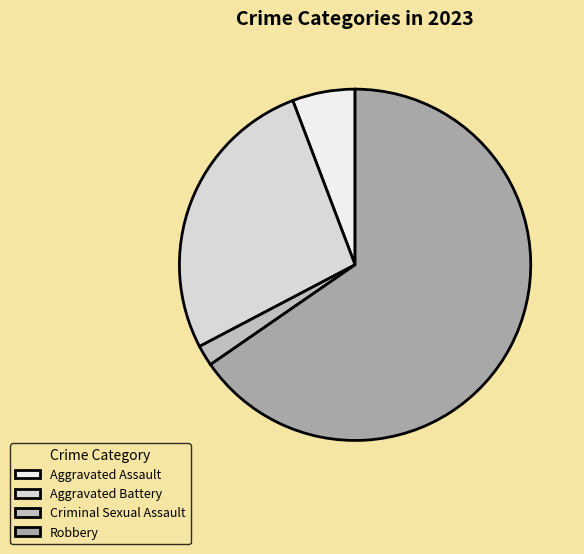

Is it true that Robbery is 79% of the pie?

False